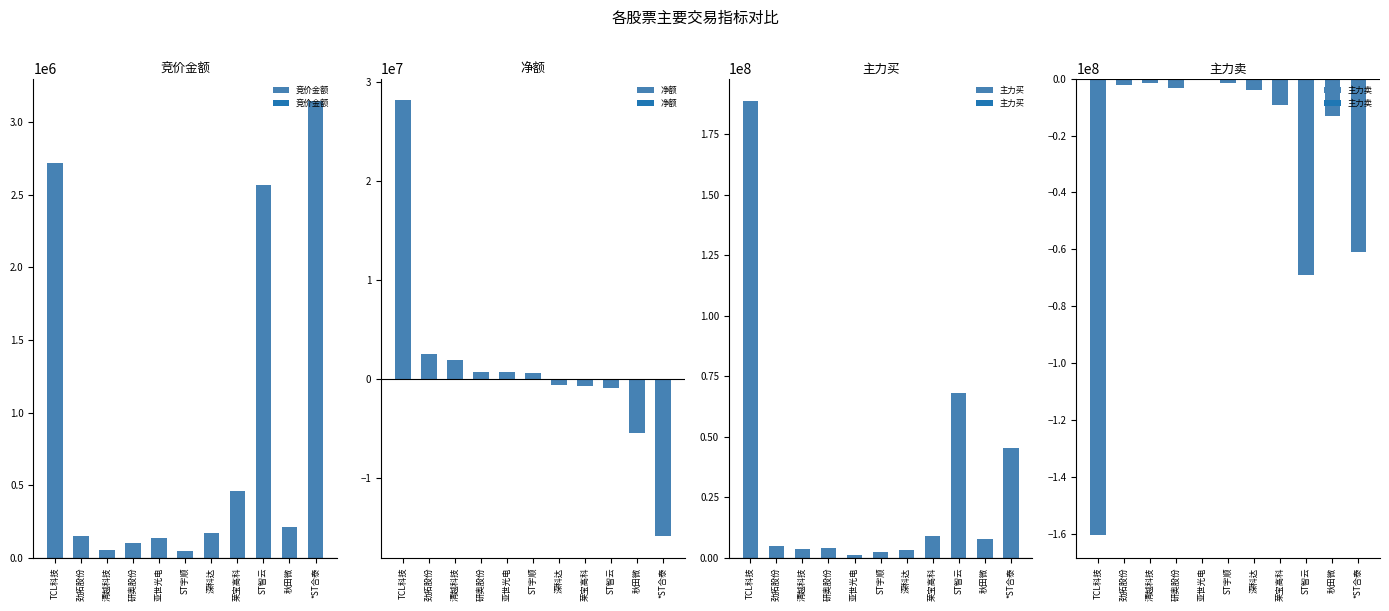

Reading left to right, extract all data points from this chart.

竞价金额: 2715638	151340	54440	98700	135135	49200	169355	457410	2565110	214720	3142940
净额: 28169786	2573478	1981798	779595	729687	665490	-612119	-620849	-827874	-5360337	-15803990
主力买: 188463327	4671879	3630227	3925755	1167202	2194069	3366569	8842036	68176137	7909387	45233974
主力卖: -160293541	-2098401	-1648429	-3146160	-437515	-1528579	-3978688	-9462885	-69004011	-13269724	-61037964